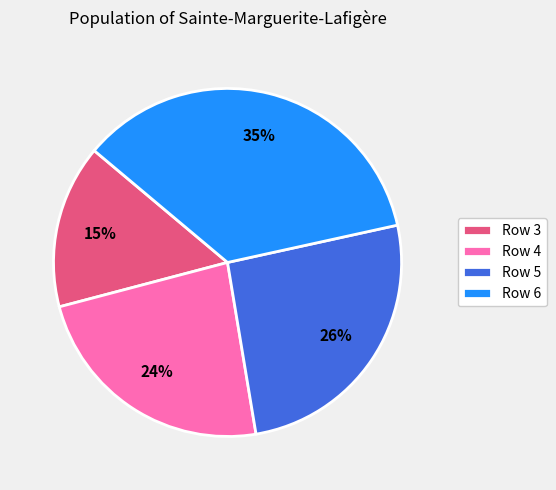

Count the number of slices in the pie.

4